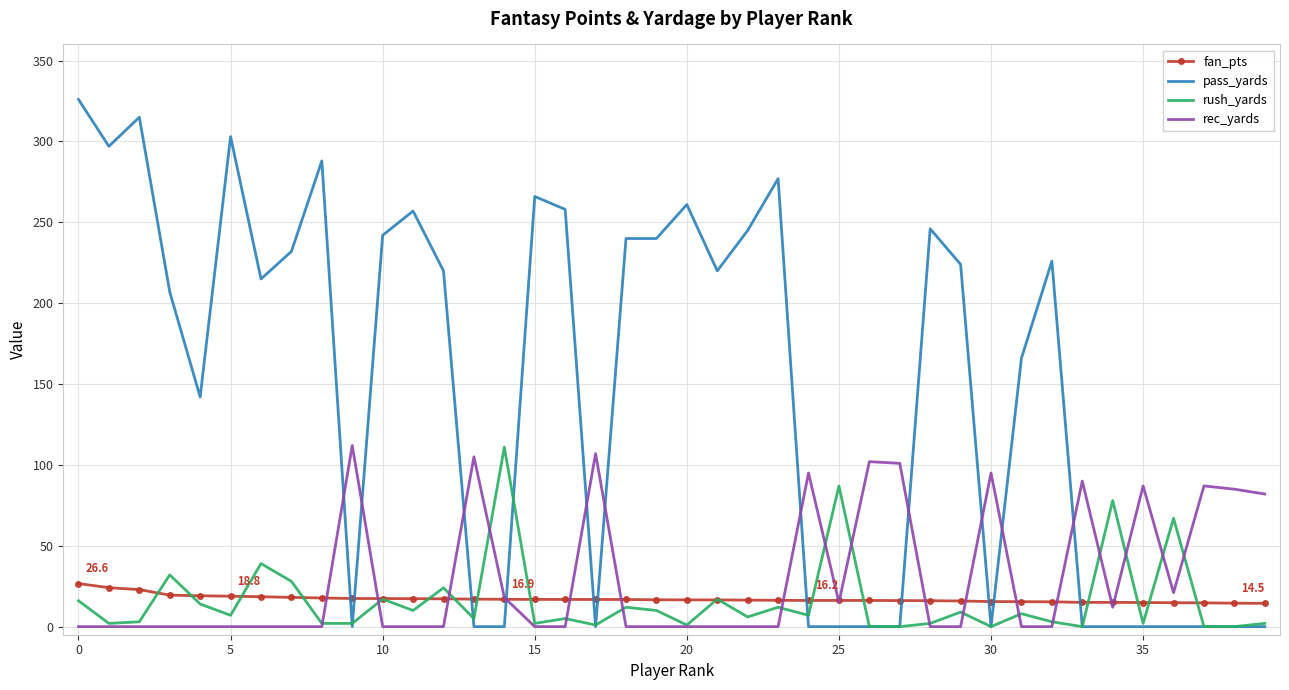

Which series has the widest spread of values?

pass_yards